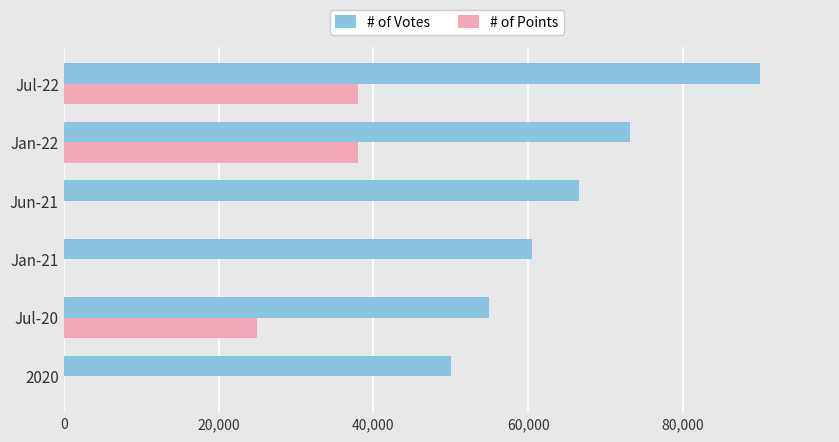

What is the sum of all # of Votes values?

395200